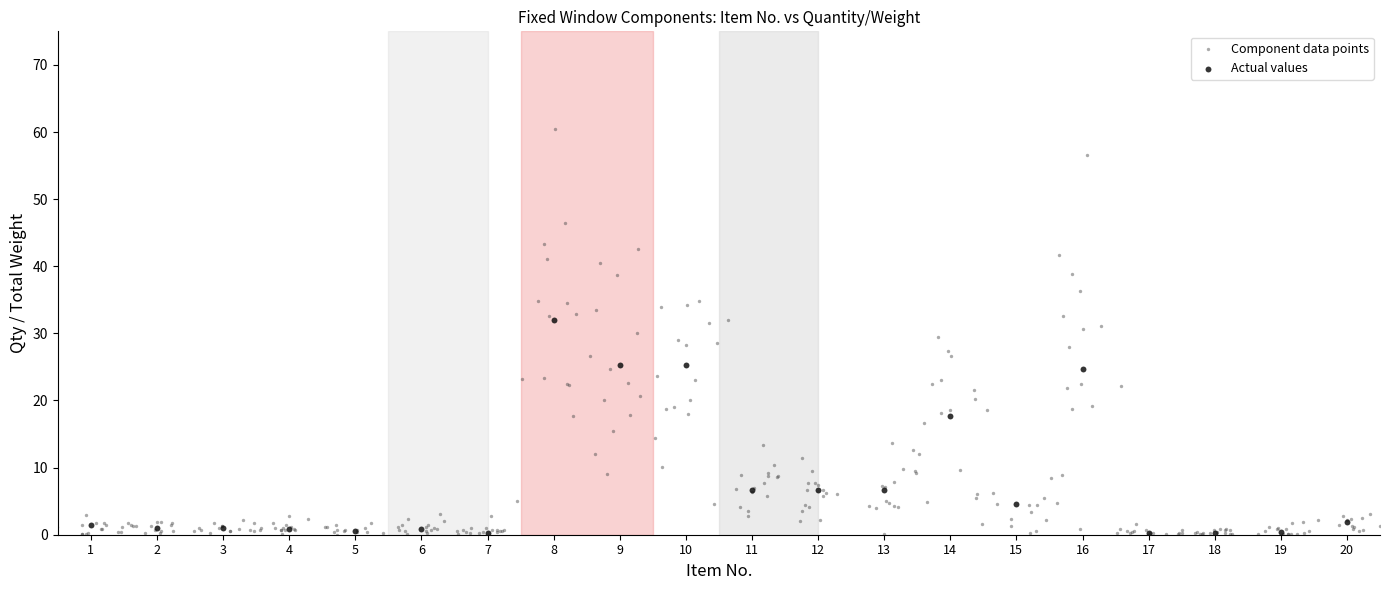

Which series has the widest spread of Y values?

Component data points